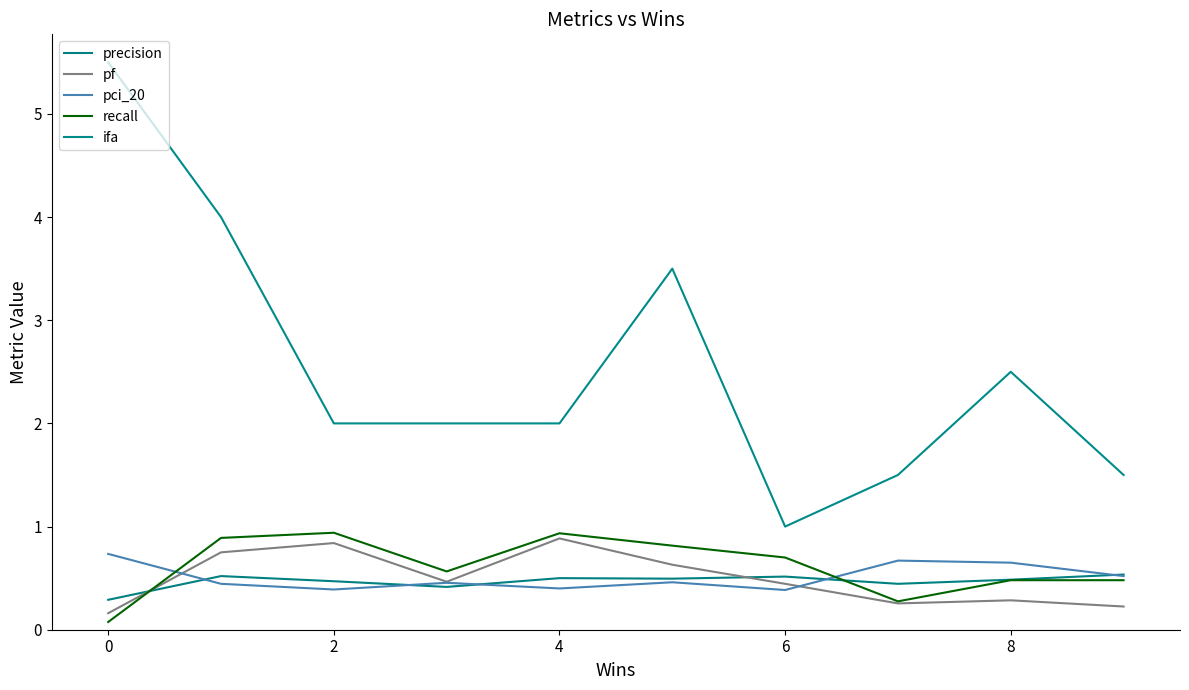

Does the chart have visible grid lines?

No